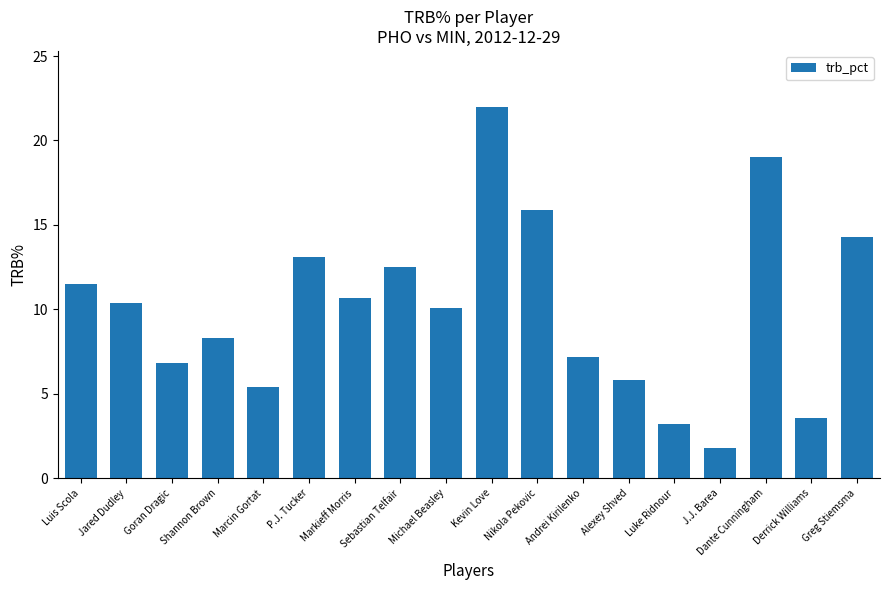

The value at Greg Stiemsma is 4.9. True or false?

False